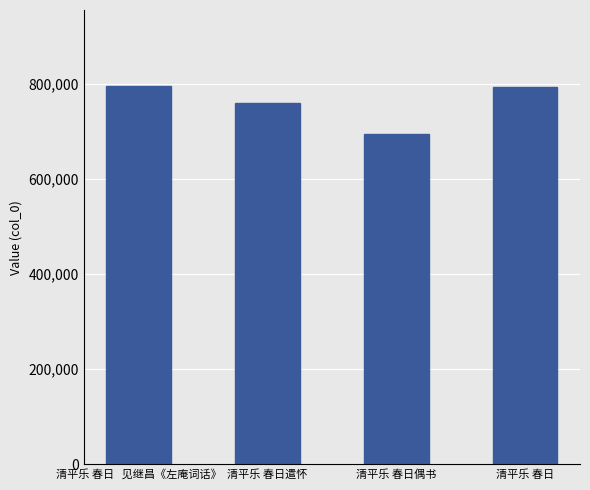

What is the average value?

760991